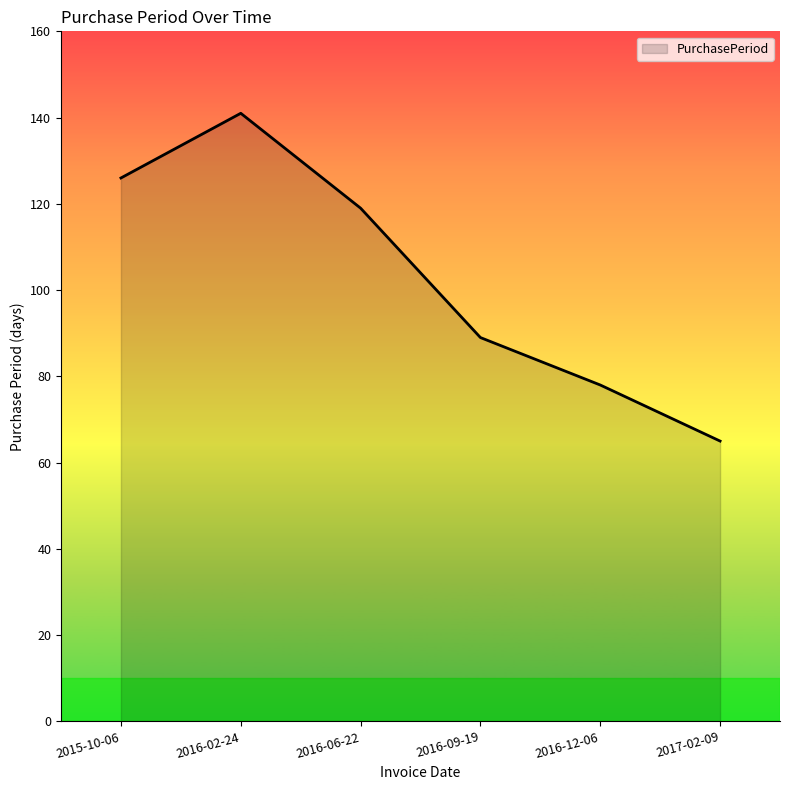

At which label is the value closest to 103?

2016-09-19